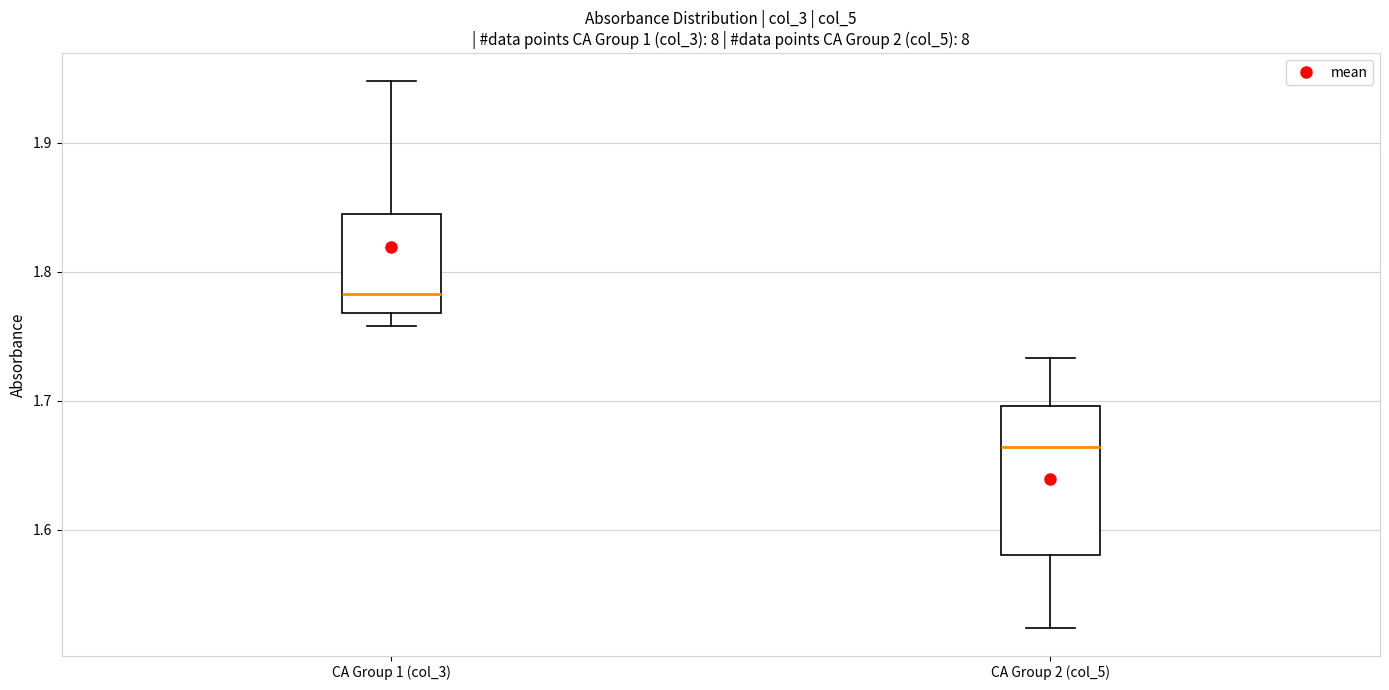

Comparing the boxes themselves (not the whiskers), which one is the tallest?

CA Group 2 (col_5)